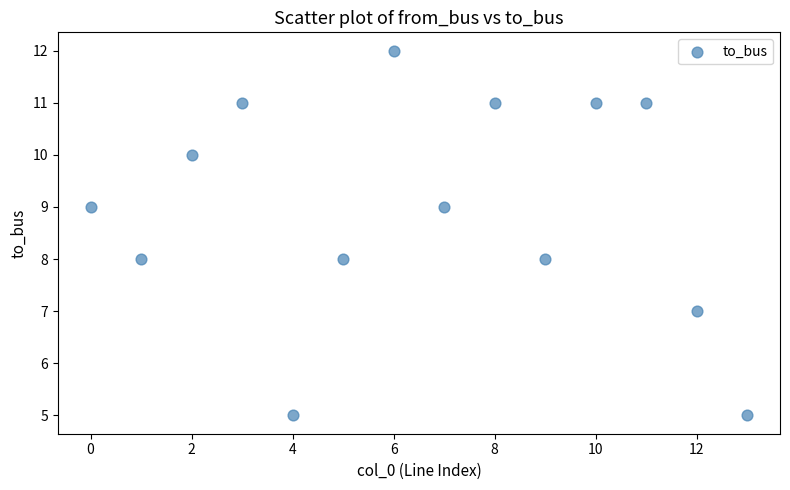

What is the range of Y values (max minus min)?

7